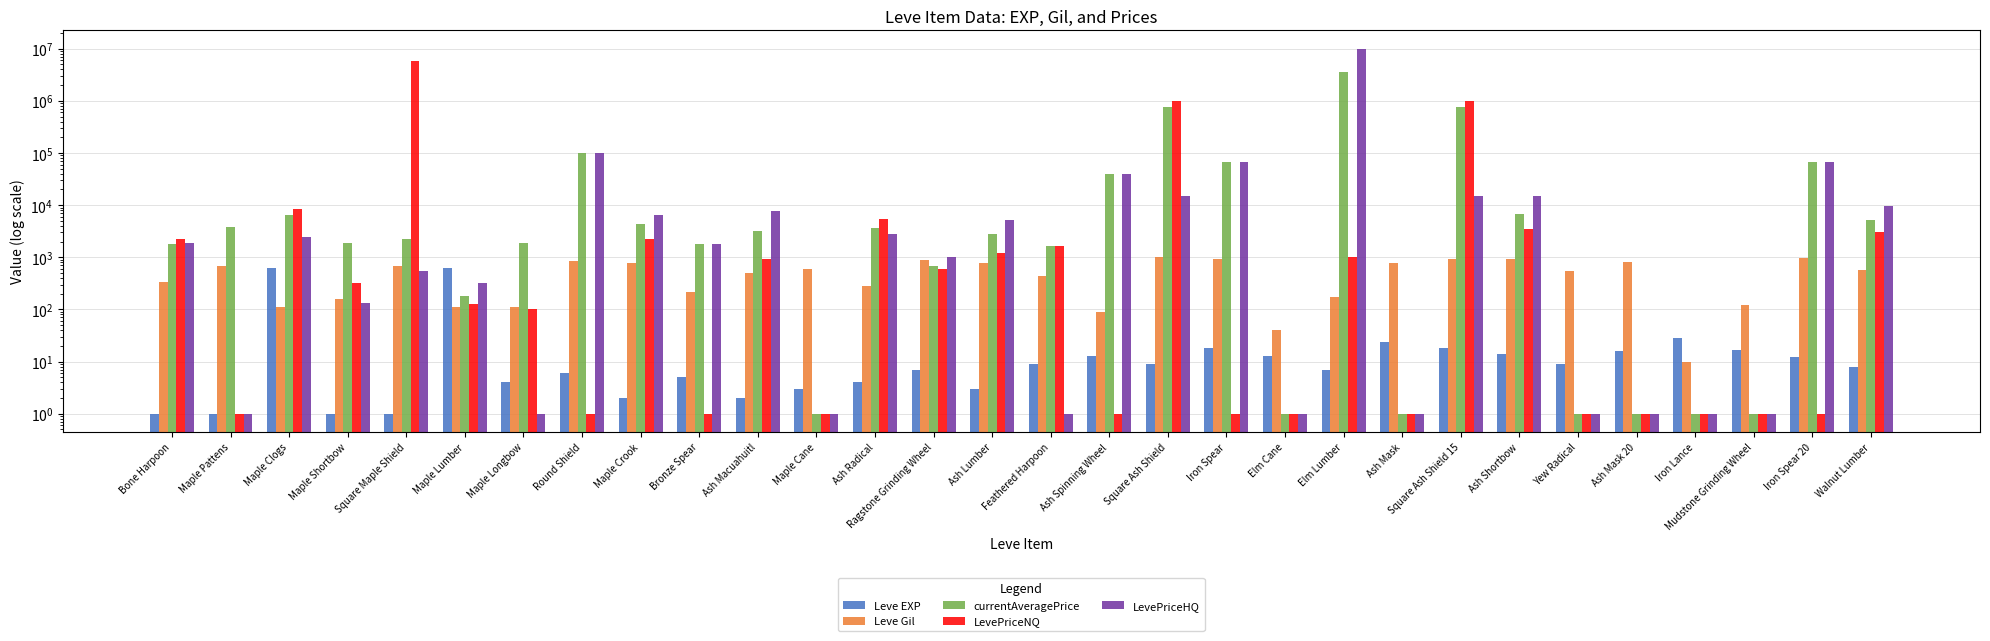

What is the difference between the maximum and second lowest values in the Leve EXP series?

629